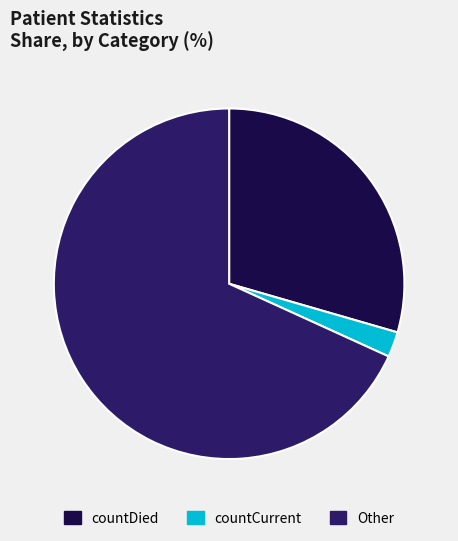

Does countDied represent more than half of the total?

No